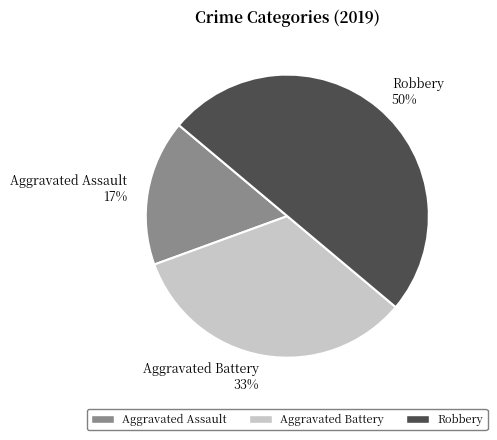

What is the ratio of the value at Aggravated Assault 17% to the value at Robbery 50%?

0.3